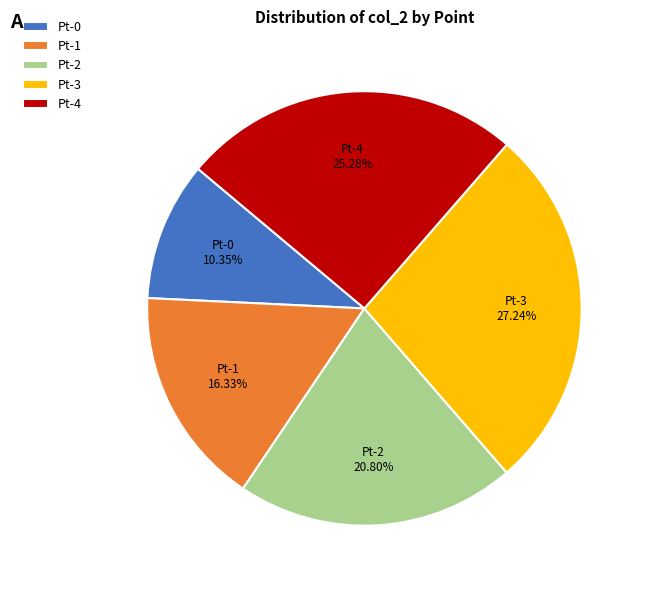

To the nearest percent, what is the combined percentage of Pt-2 and Pt-4?

46%